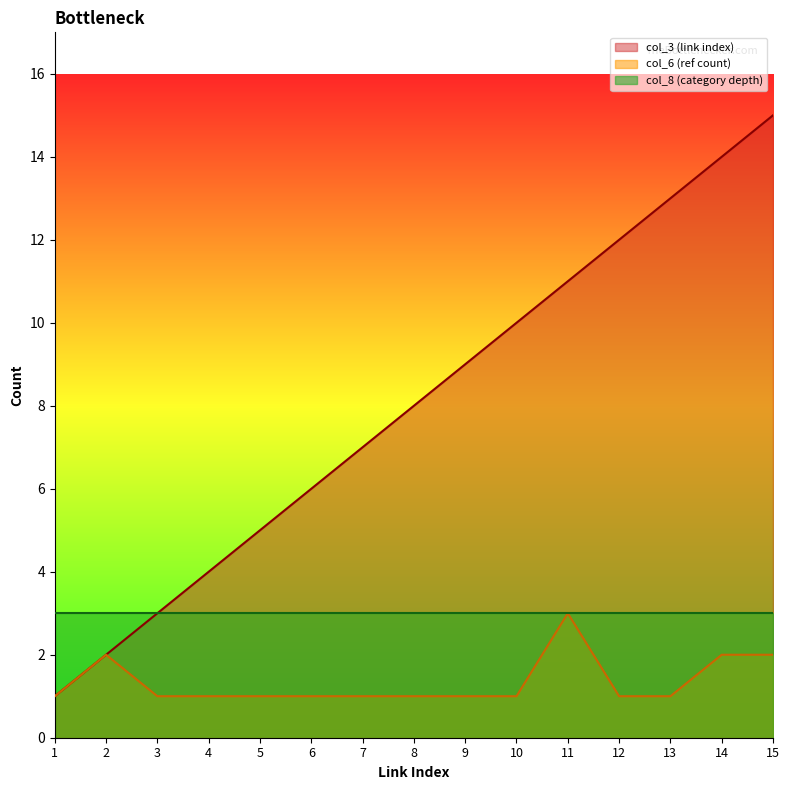

Where does the col_3 (link index) series first go above 8?

9